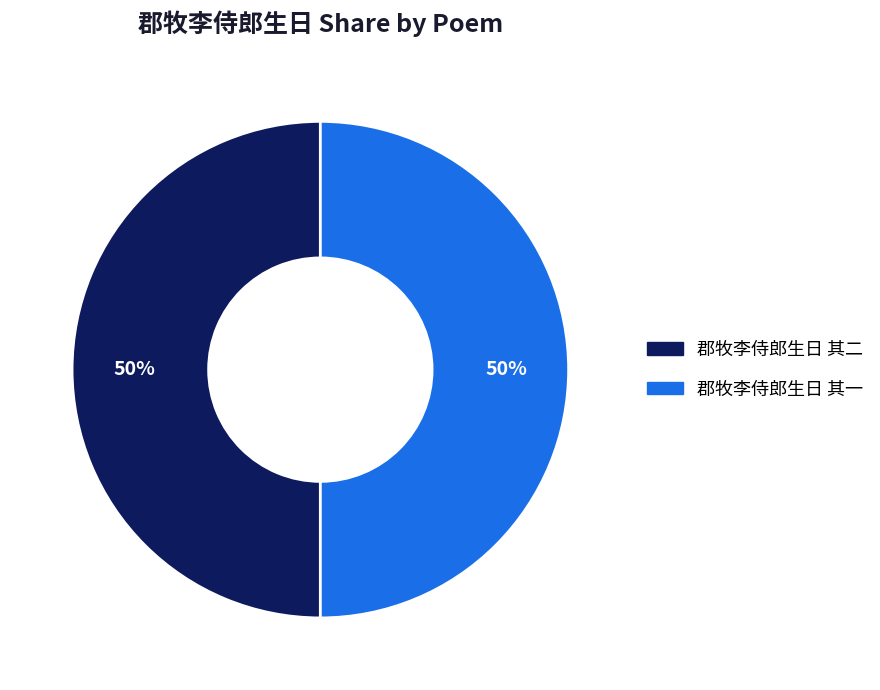

The 郡牧李侍郎生日 其一 slice represents 50% of the pie. True or false?

True